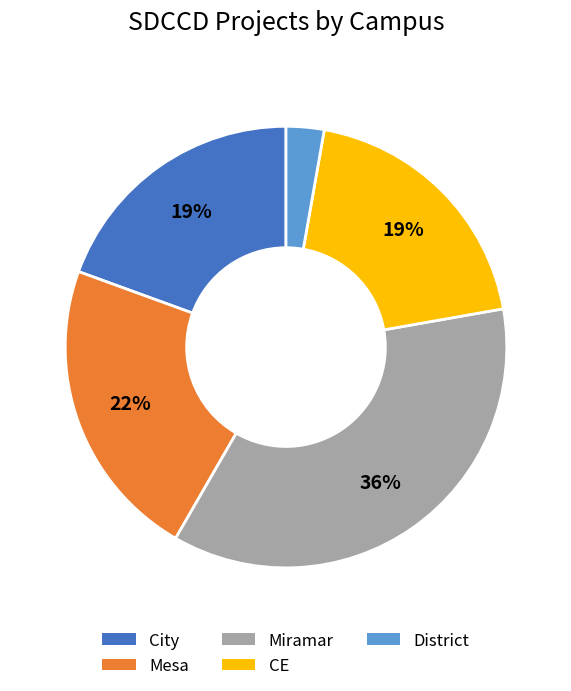

What is the ratio of the value at City to the value at Mesa?

0.9